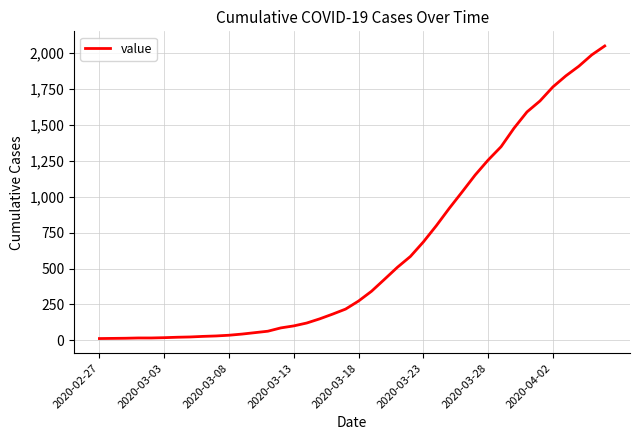

What is the greatest value displayed?

2049